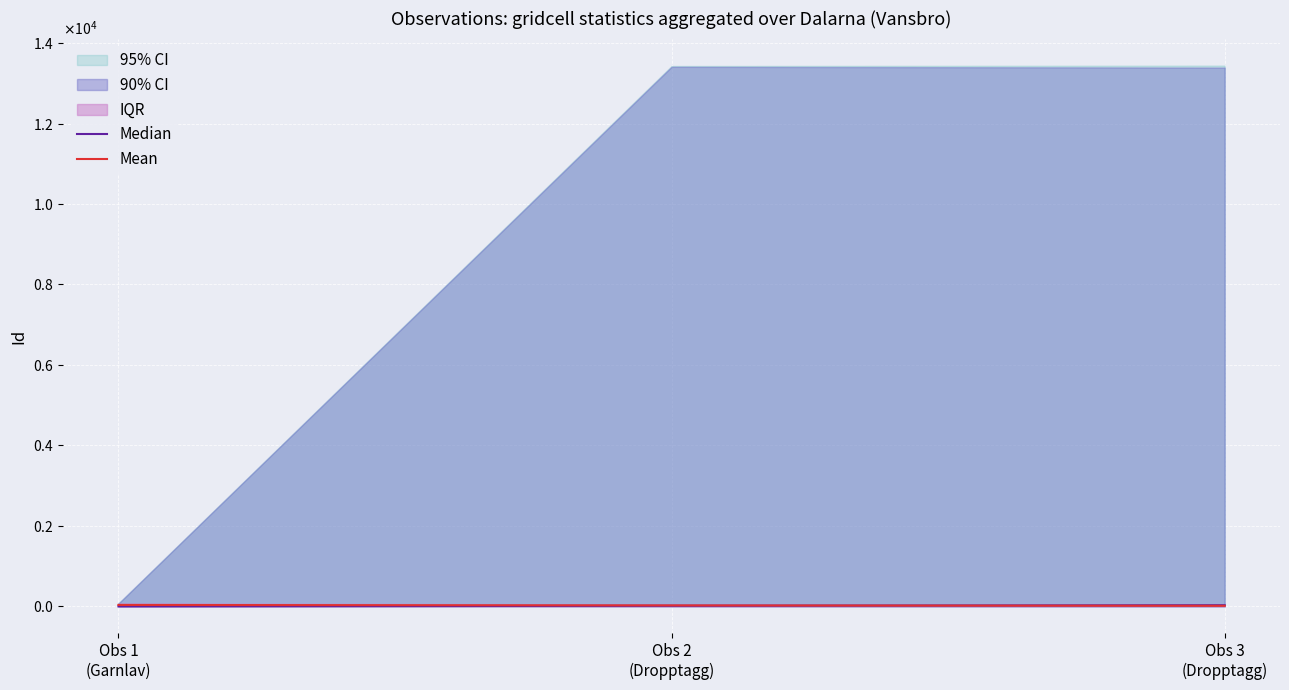

At which label is Median closest to 14?

Obs 2
(Dropptagg)